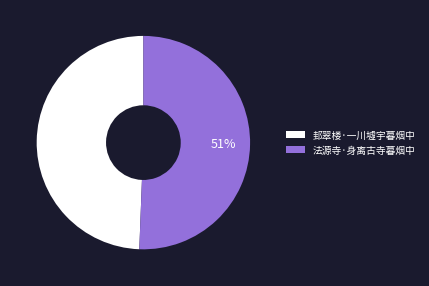

Do 邽翠楼·一川墟宇暮烟中 and 法源寺·身离古寺暮烟中 together represent more than half of the pie?

Yes